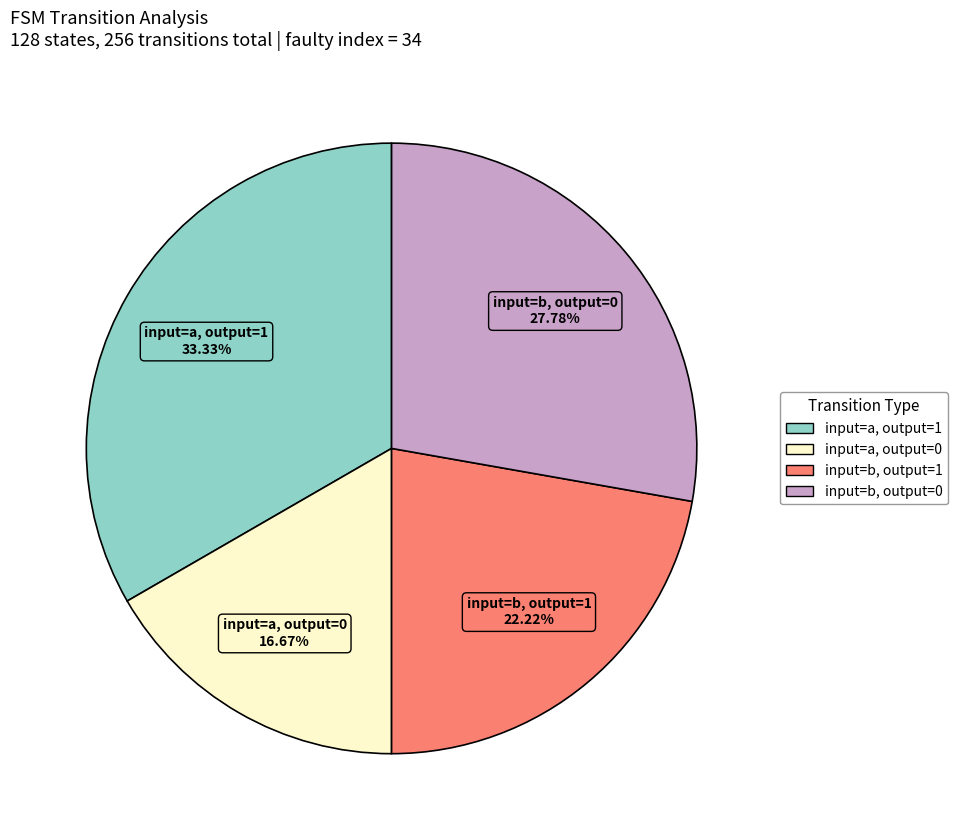

Is there any slice that represents more than half of the pie?

No